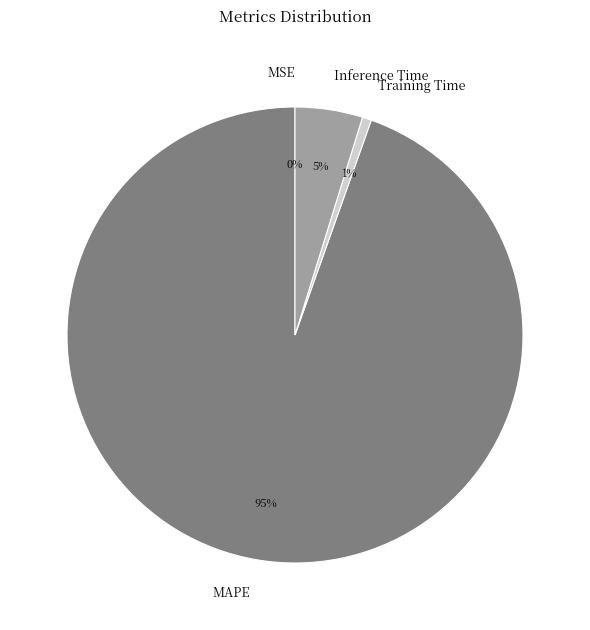

Combined, do Inference Time and MAPE account for over 50%?

Yes